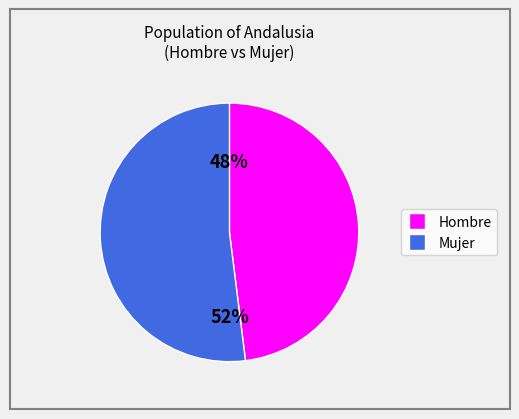

How many slices are in this pie chart?

2